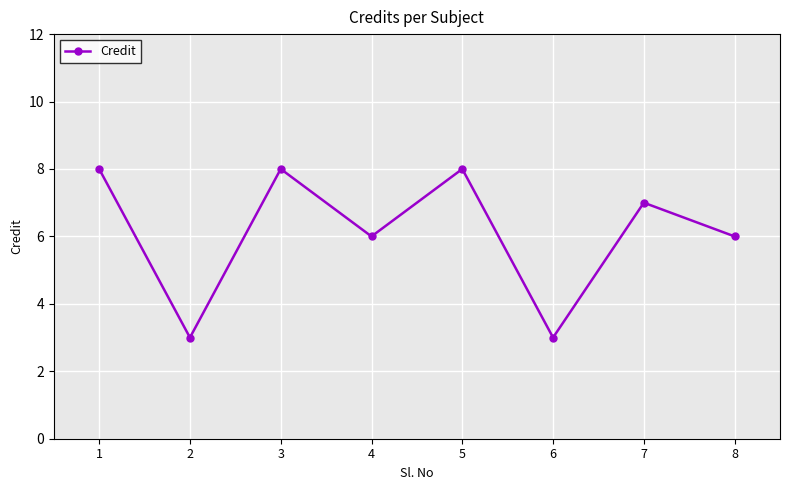

How many points are higher than both their immediate neighbors (excluding endpoints)?

3